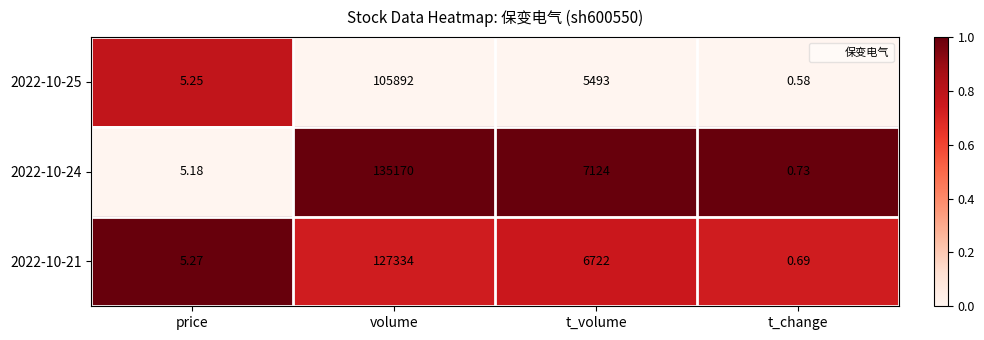

Which category has the lowest value across all series?

t_change